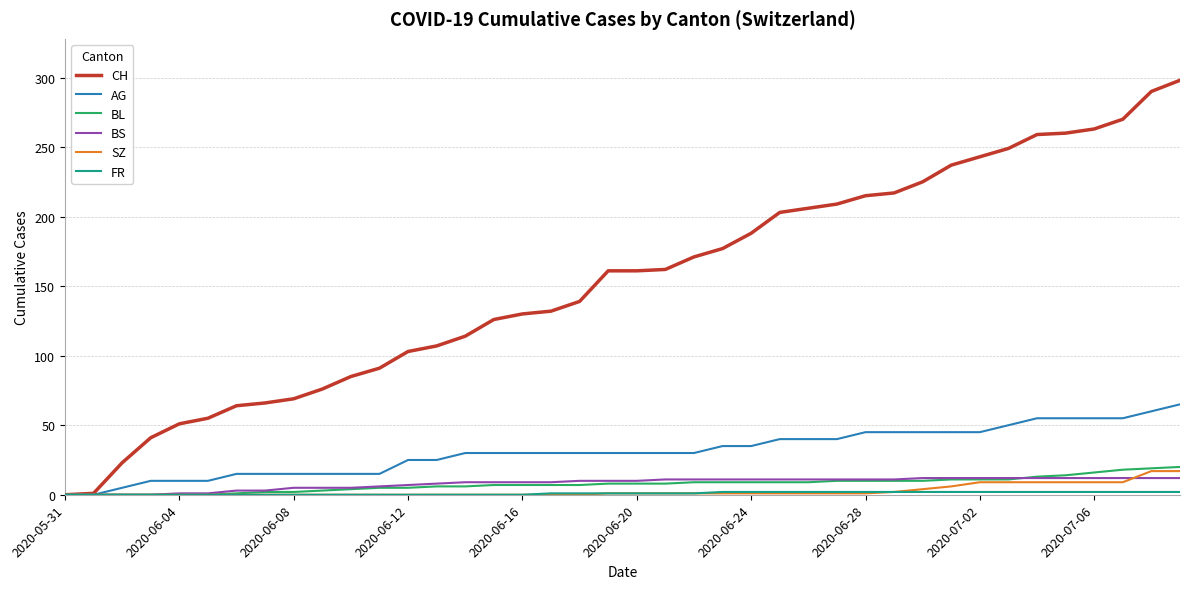

How many lines are shown in the chart?

6